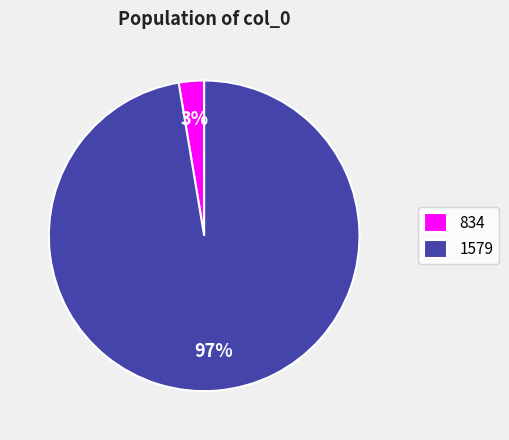

Count the number of slices in the pie.

2